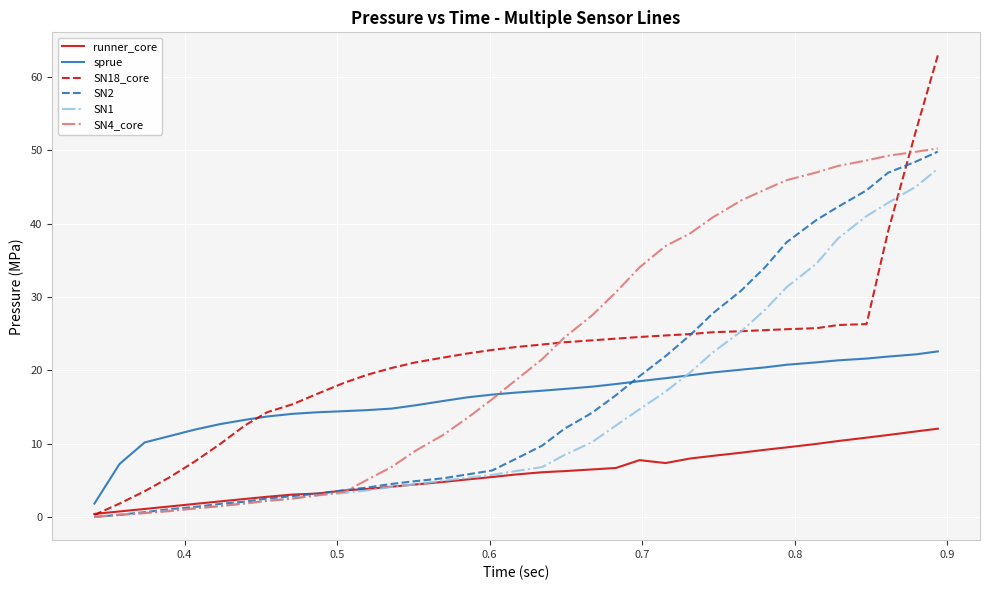

What are all the series names shown in the legend?

runner_core, sprue, SN18_core, SN2, SN1, SN4_core